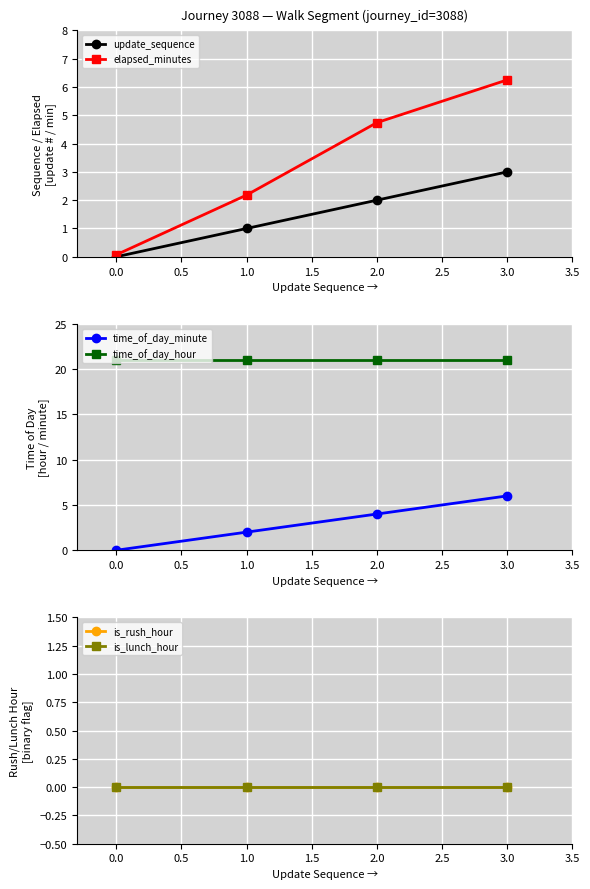

How many values in the elapsed_minutes series are below 4?

2